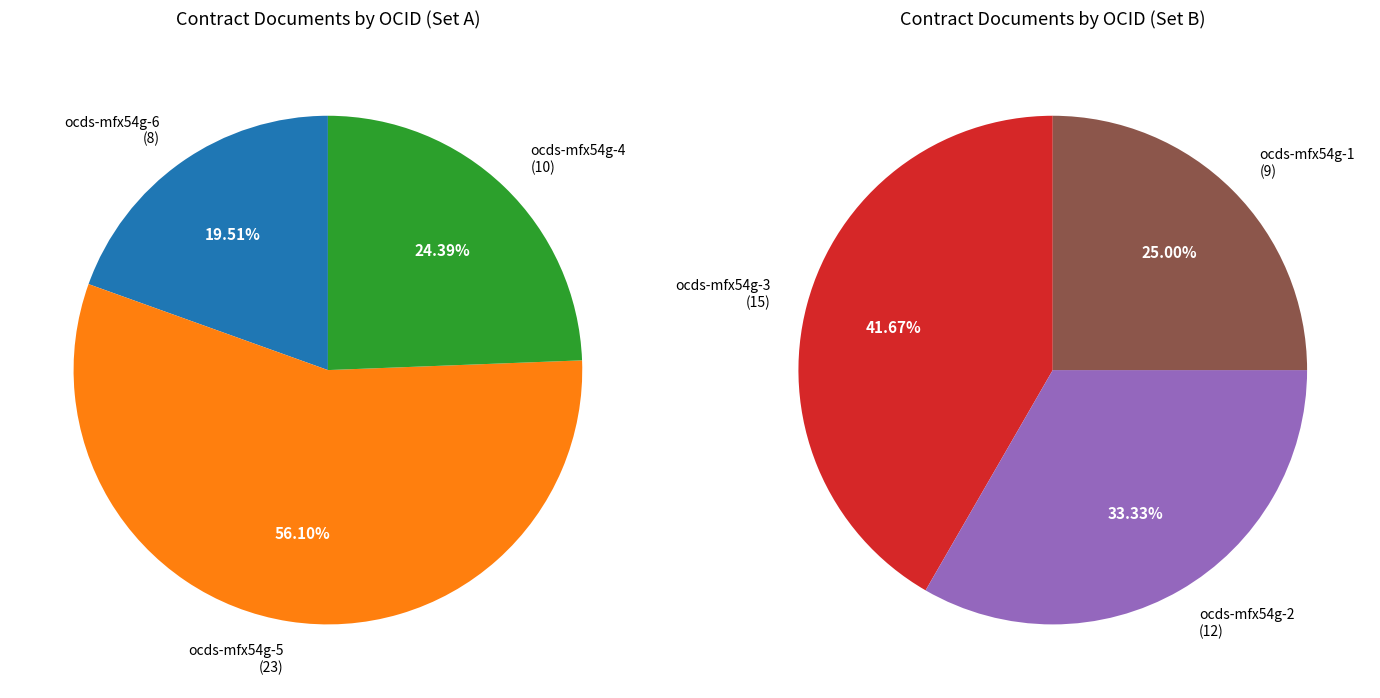

How many segments does this pie chart have?

6